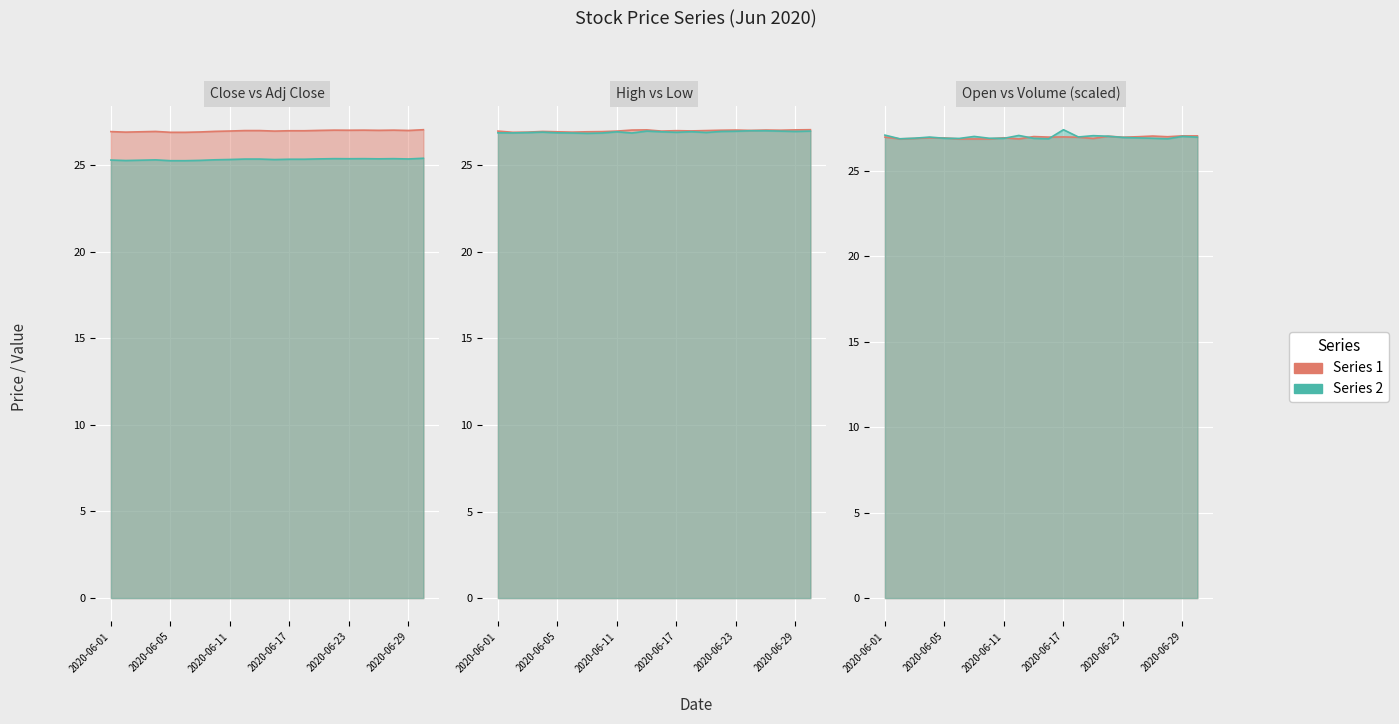

What is the average value of the Volume (scaled) line series?

27.0